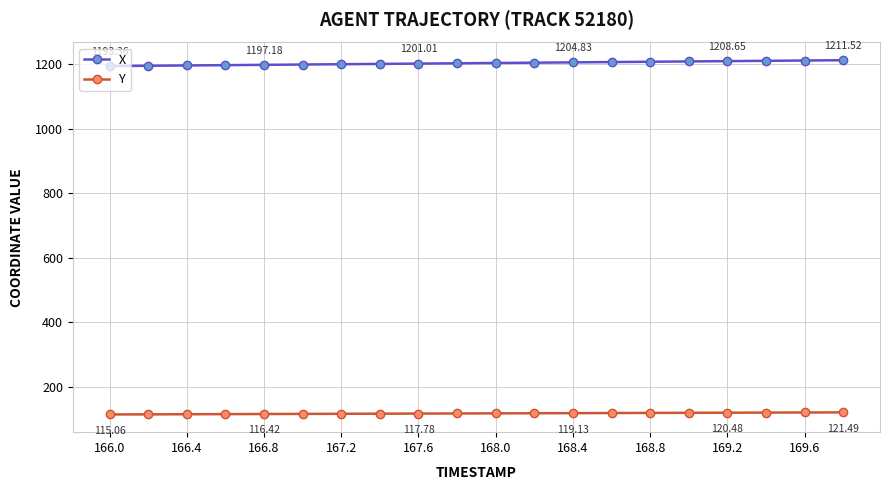

What is the average value of the Y series?

118.3